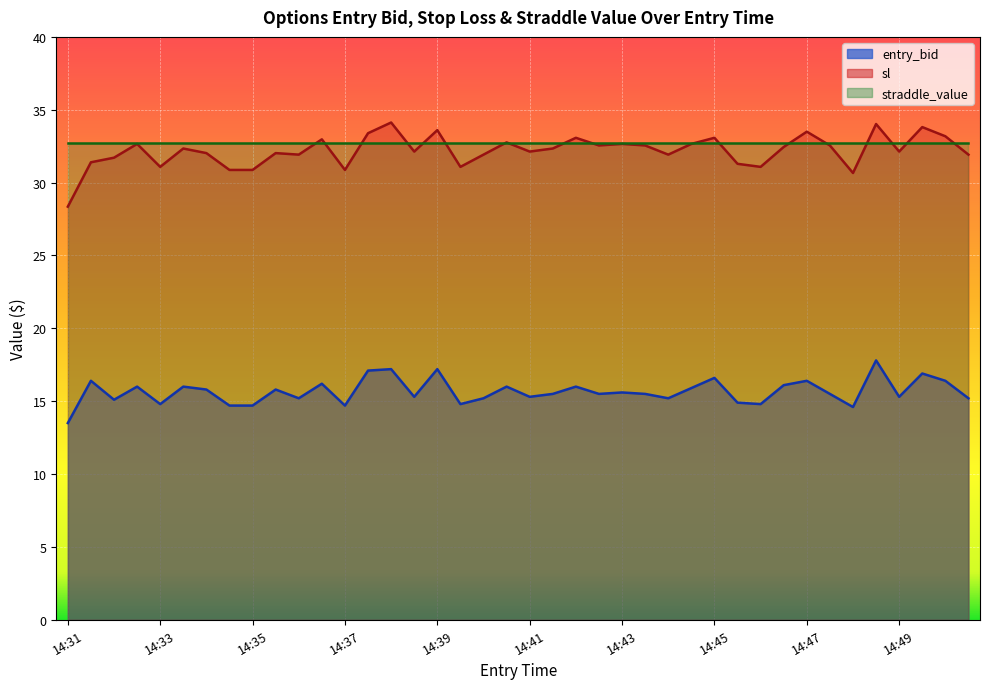

At which label is entry_bid closest to 15?

14:32